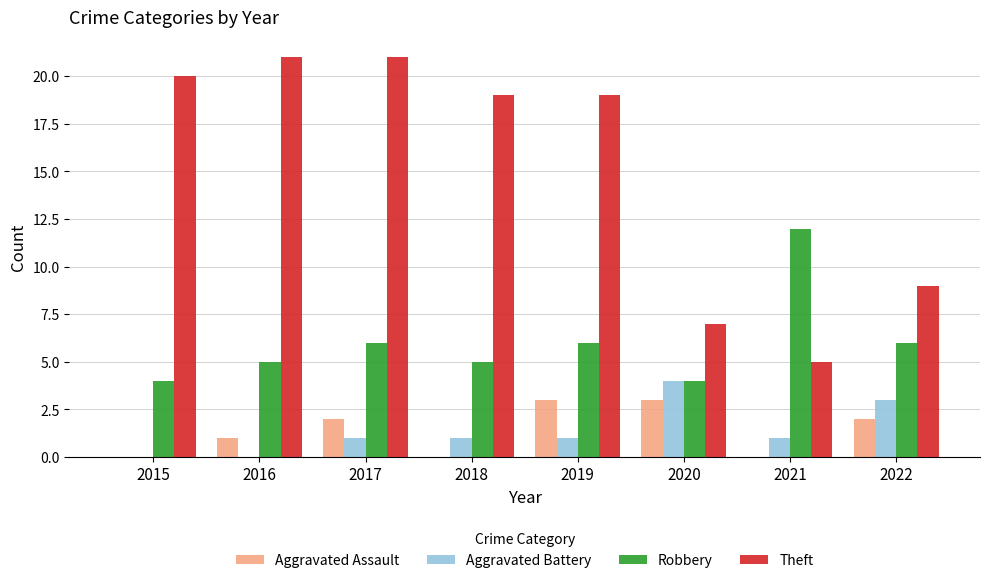

Reading left to right, list all the values displayed in this chart.

Aggravated Assault: 2015=0	2016=1	2017=2	2018=0	2019=3	2020=3	2021=0	2022=2
Aggravated Battery: 2015=0	2016=0	2017=1	2018=1	2019=1	2020=4	2021=1	2022=3
Robbery: 2015=4	2016=5	2017=6	2018=5	2019=6	2020=4	2021=12	2022=6
Theft: 2015=20	2016=21	2017=21	2018=19	2019=19	2020=7	2021=5	2022=9